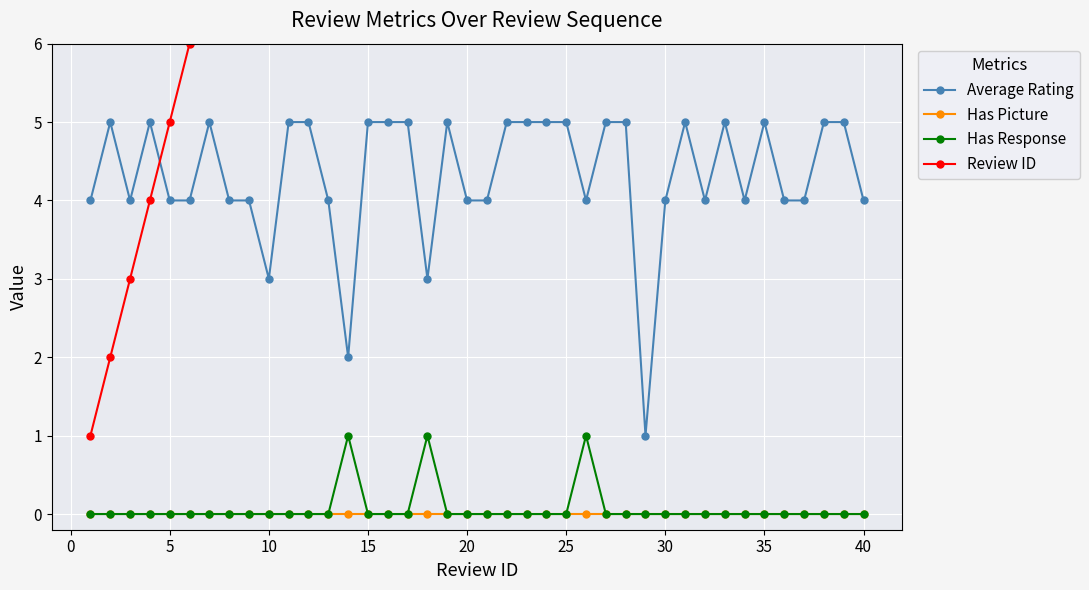

True or false: Has Picture has more than 0 interior local peaks.

False